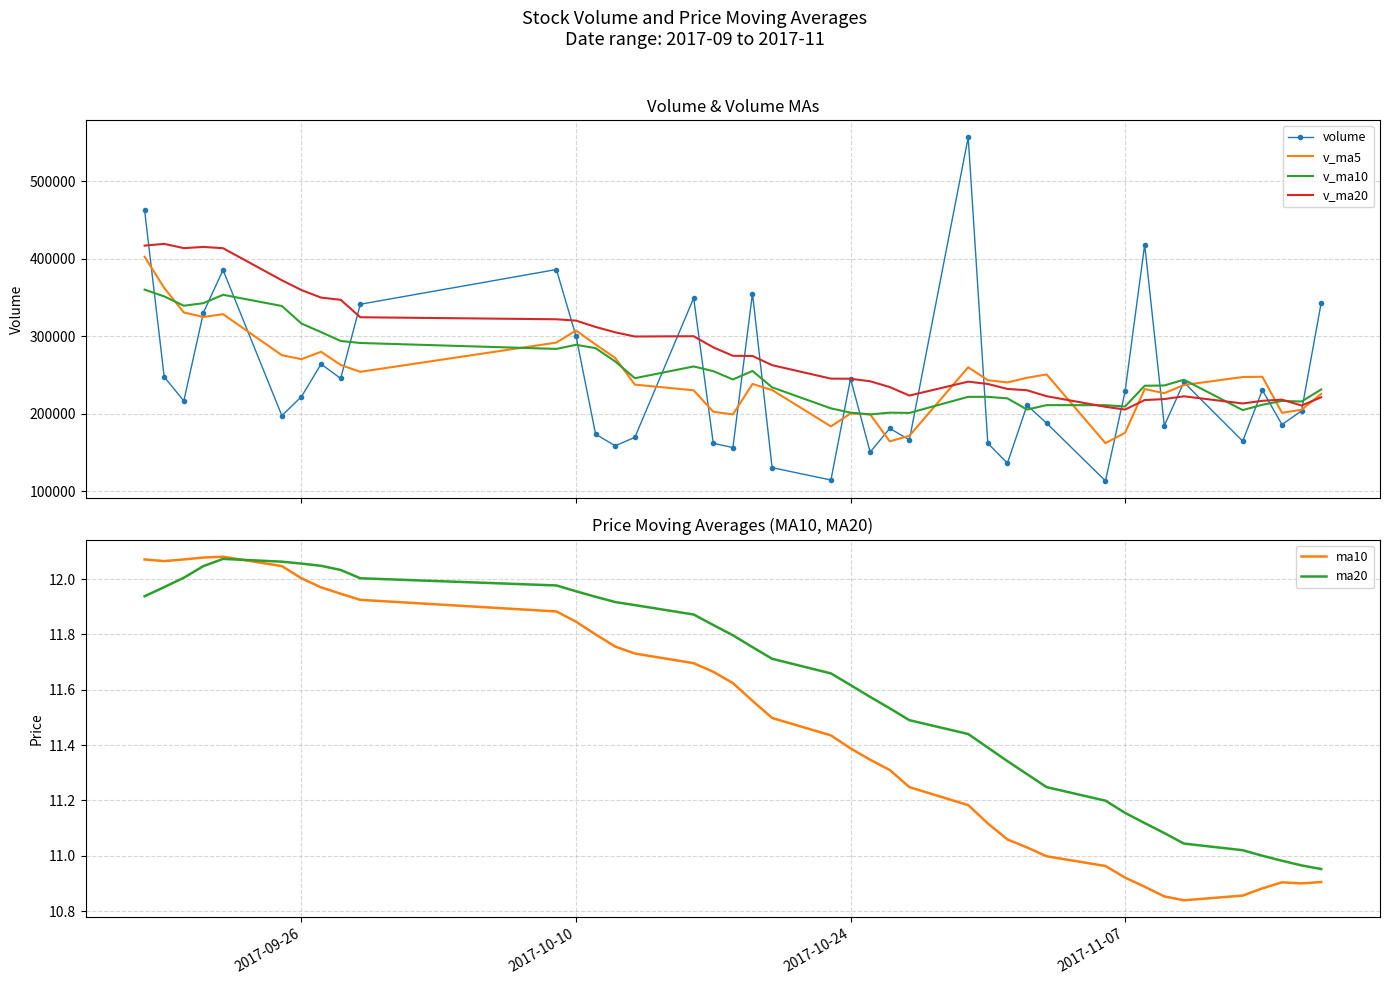

What are all the series names shown in the legend?

volume, v_ma5, v_ma10, v_ma20, ma10, ma20